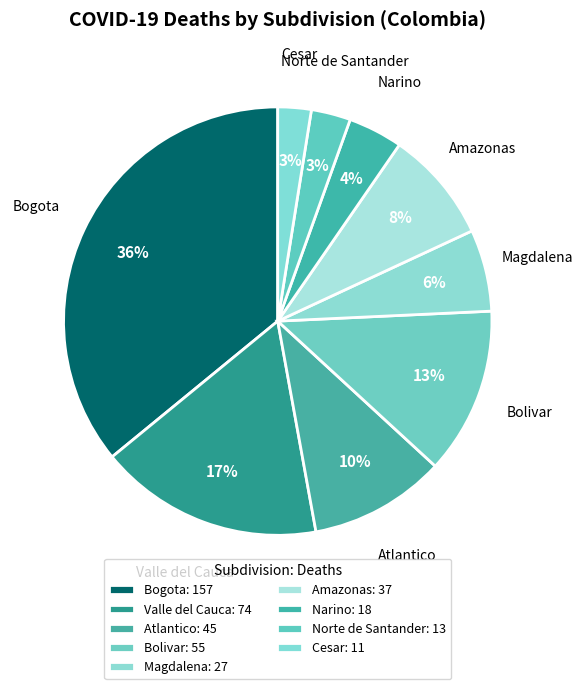

How many slices are in this pie chart?

9